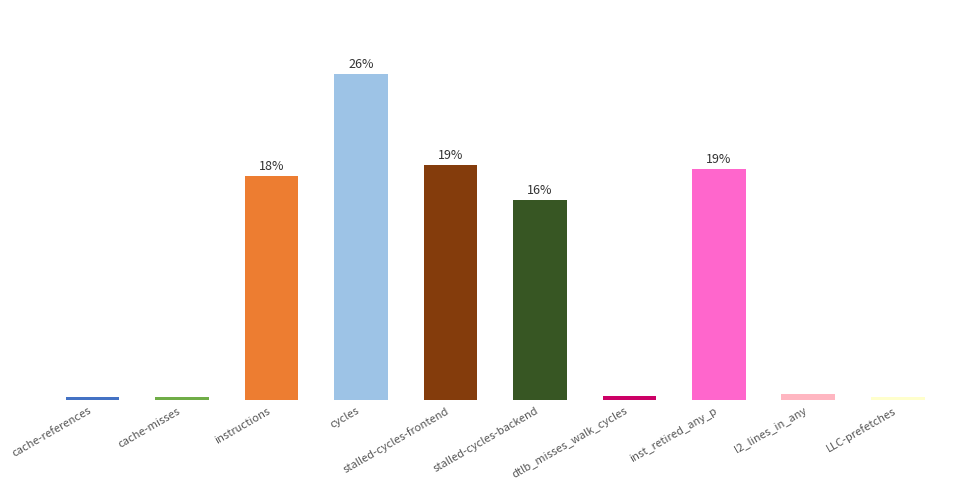

Read the value at LLC-prefetches.

0.2